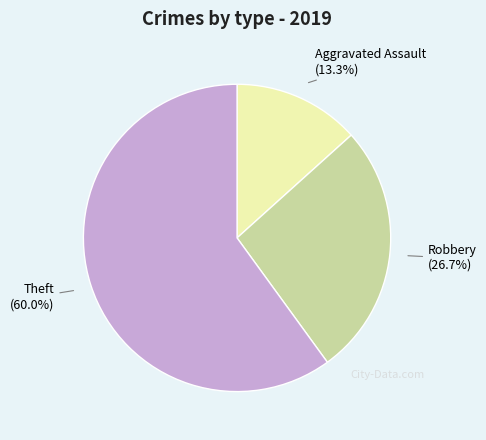

To the nearest percent, what is the difference between the largest and smallest slice percentages?

47%